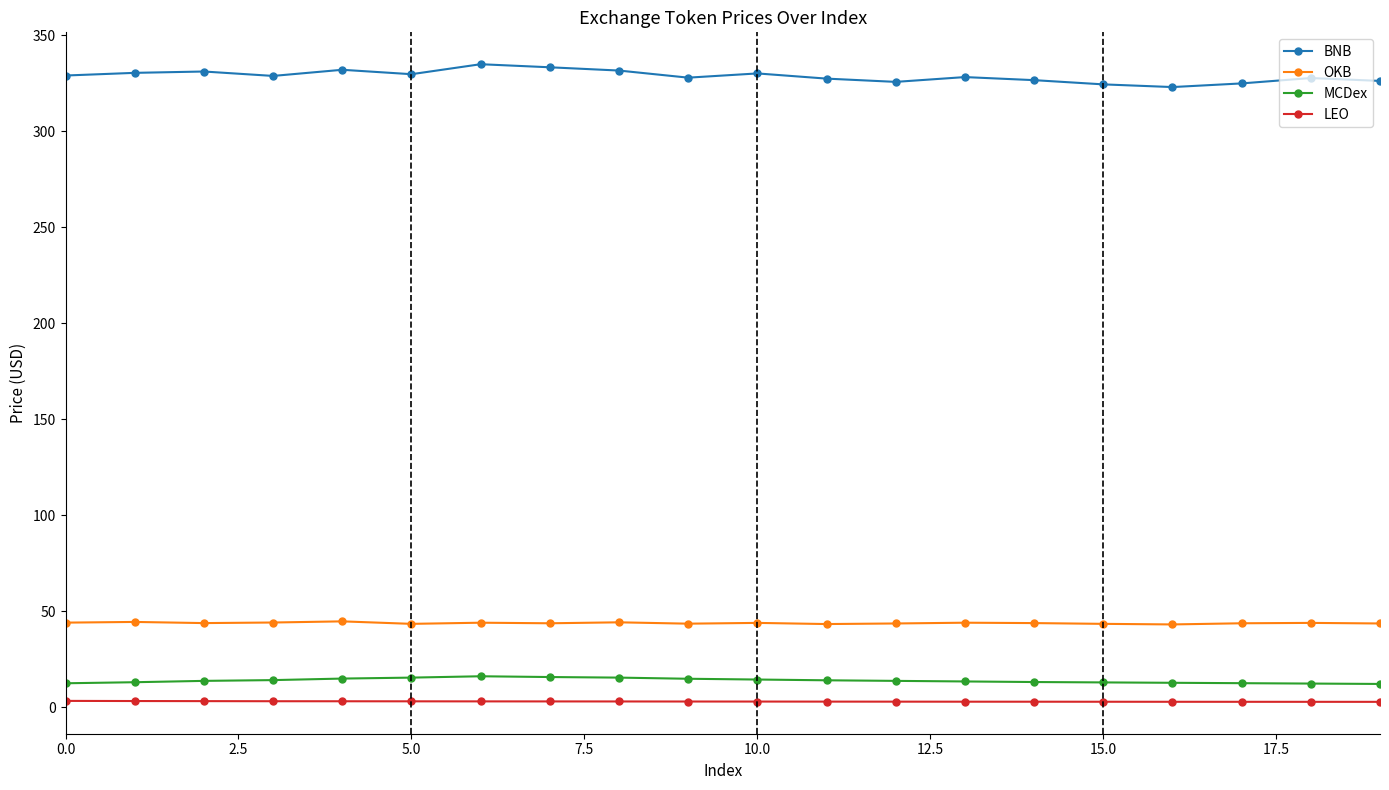

True or false: LEO and BNB cross at least once.

False